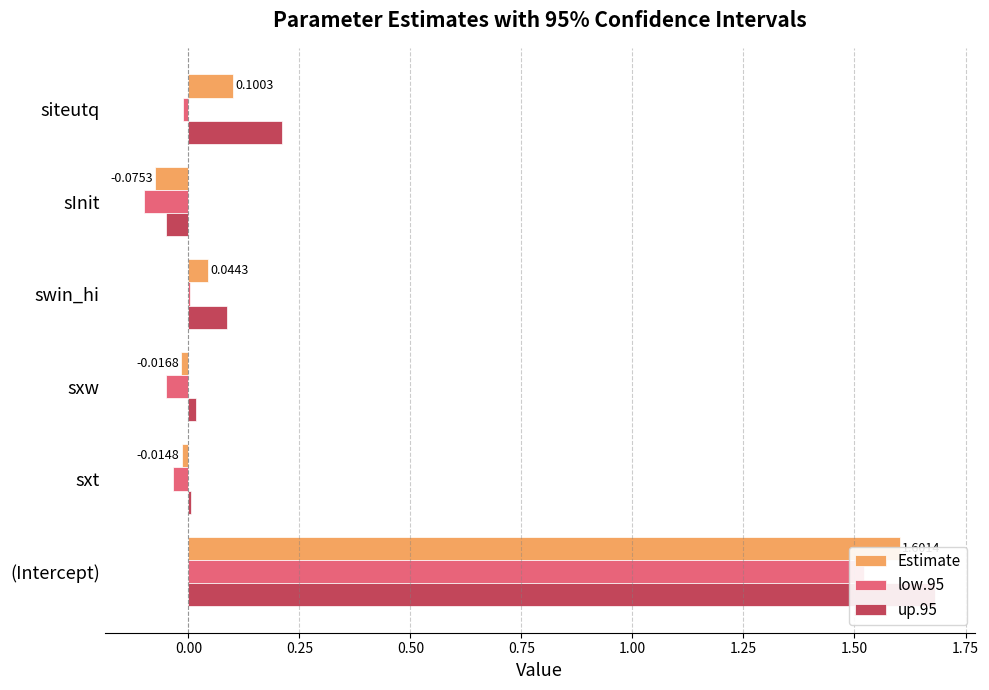

How many values in the up.95 series are below 0?

1